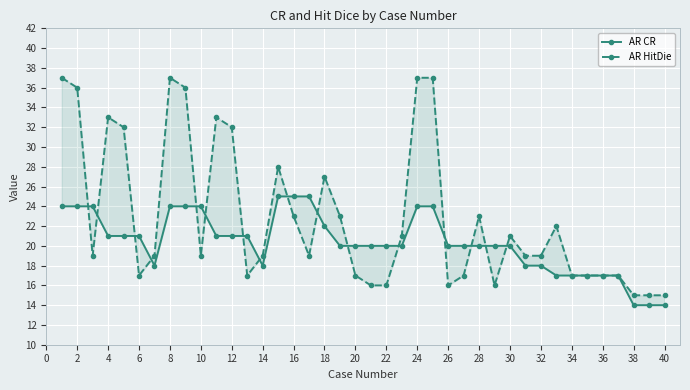

List the series in order of their overall mean, lowest first.

AR CR, AR HitDie